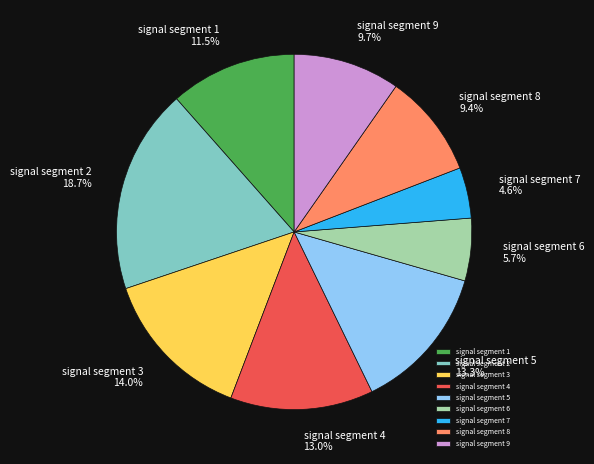

How many slices are in this pie chart?

9